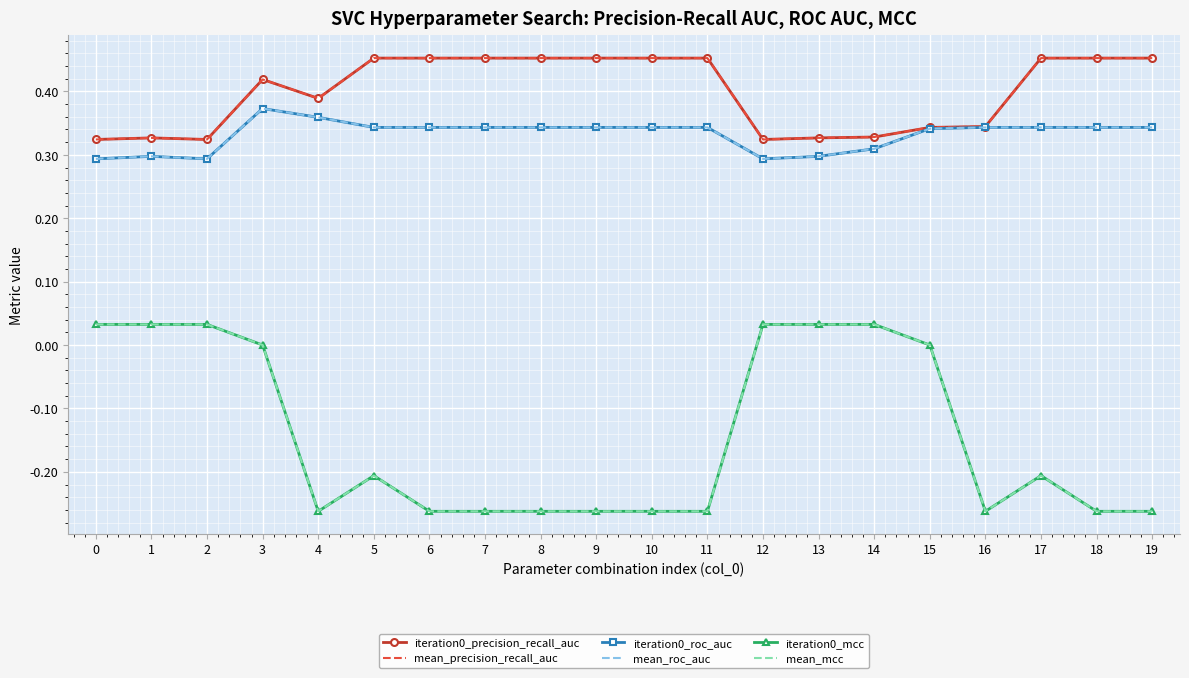

Reading left to right, what are all the values shown in this chart?

iteration0_precision_recall_auc: 0.3	0.3	0.3	0.4	0.4	0.5	0.5	0.5	0.5	0.5	0.5	0.5	0.3	0.3	0.3	0.3	0.3	0.5	0.5	0.5
mean_precision_recall_auc: 0.3	0.3	0.3	0.4	0.4	0.5	0.5	0.5	0.5	0.5	0.5	0.5	0.3	0.3	0.3	0.3	0.3	0.5	0.5	0.5
iteration0_roc_auc: 0.3	0.3	0.3	0.4	0.4	0.3	0.3	0.3	0.3	0.3	0.3	0.3	0.3	0.3	0.3	0.3	0.3	0.3	0.3	0.3
mean_roc_auc: 0.3	0.3	0.3	0.4	0.4	0.3	0.3	0.3	0.3	0.3	0.3	0.3	0.3	0.3	0.3	0.3	0.3	0.3	0.3	0.3
iteration0_mcc: 0.0	0.0	0.0	0.0	-0.3	-0.2	-0.3	-0.3	-0.3	-0.3	-0.3	-0.3	0.0	0.0	0.0	0.0	-0.3	-0.2	-0.3	-0.3
mean_mcc: 0.0	0.0	0.0	0.0	-0.3	-0.2	-0.3	-0.3	-0.3	-0.3	-0.3	-0.3	0.0	0.0	0.0	0.0	-0.3	-0.2	-0.3	-0.3